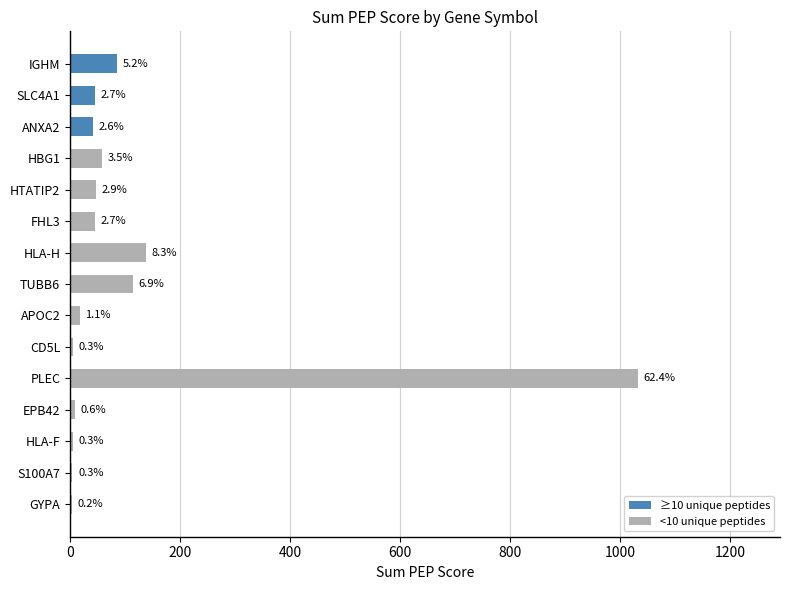

Are the bars horizontal?

Yes